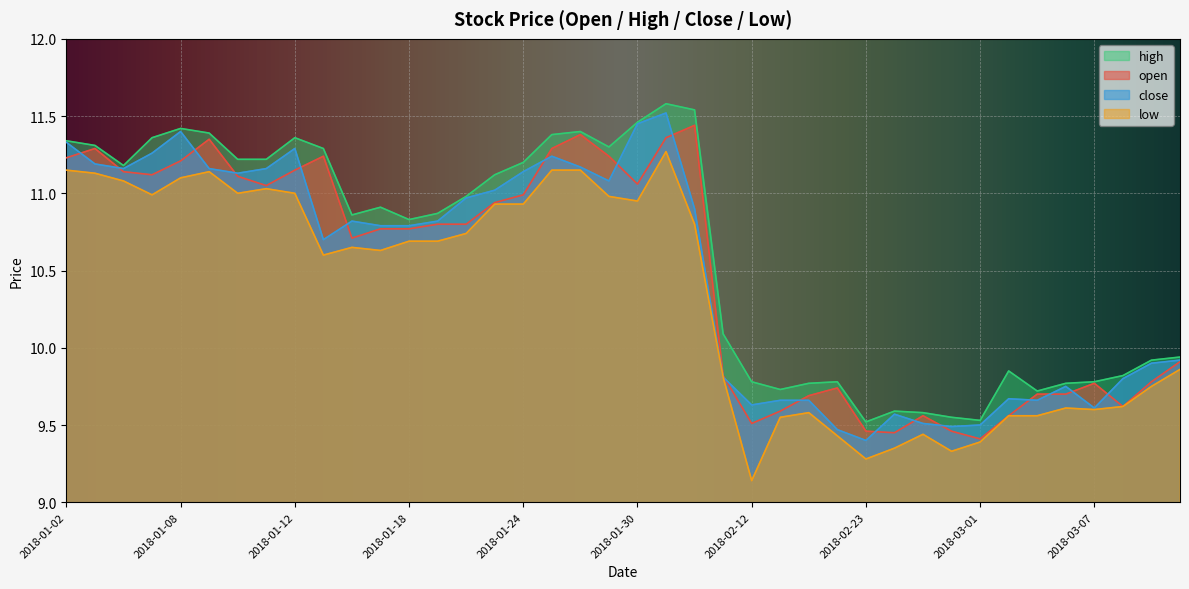

True or false: low and open intersect in this chart.

False